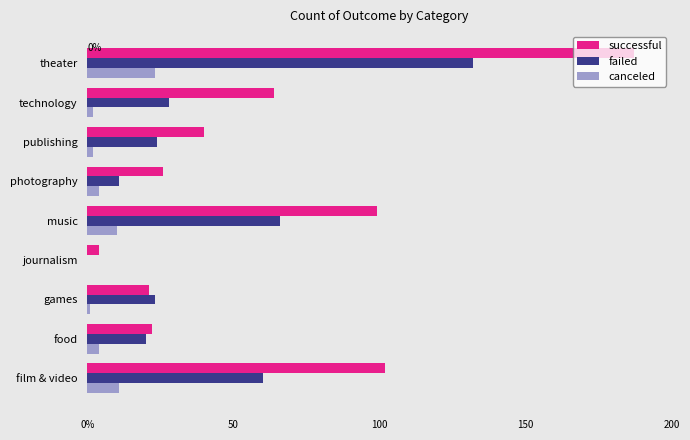

Which series has the largest total across all categories?

successful